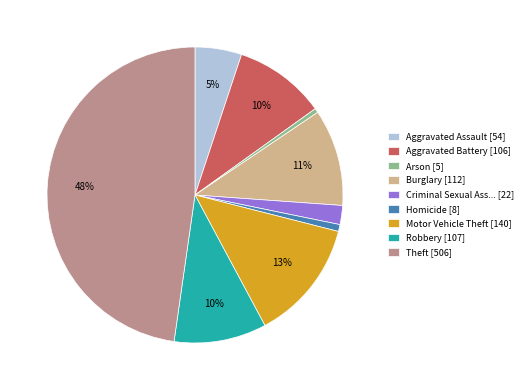

Is there a majority slice in this chart?

No